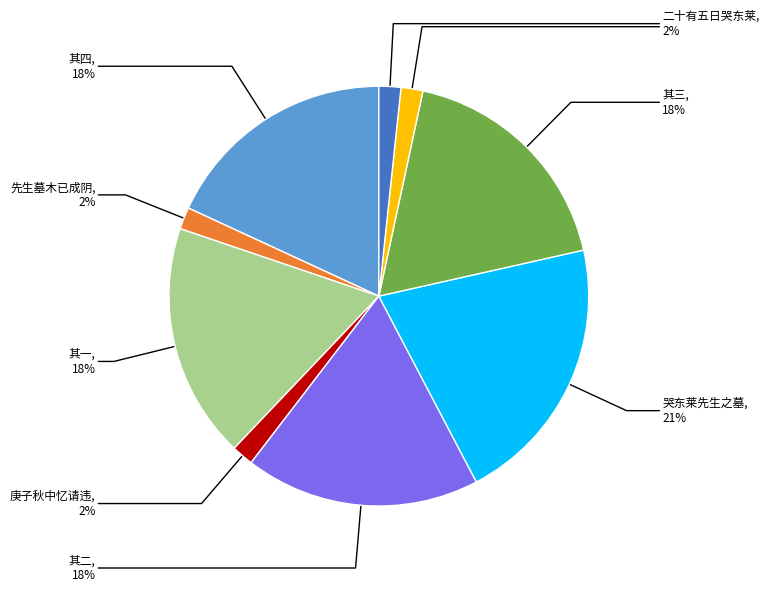

Is there a majority slice in this chart?

No